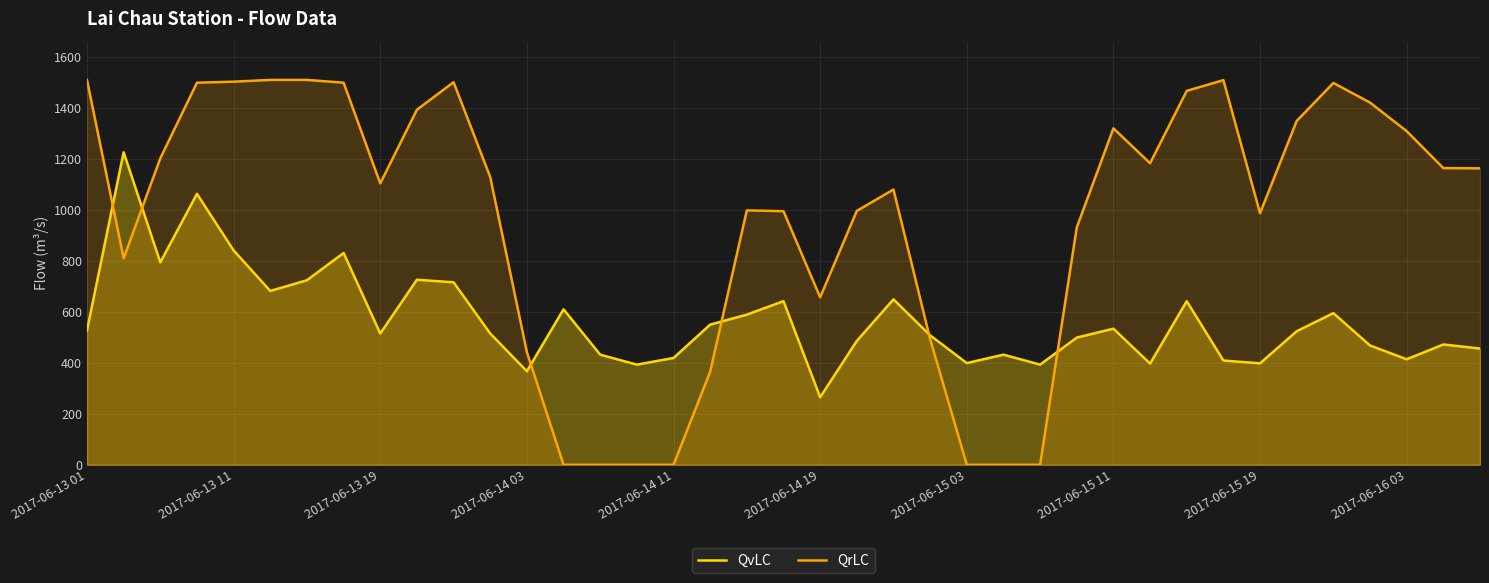

Which series changed the most between 2017-06-15 03 and 2017-06-15 19?

QrLC